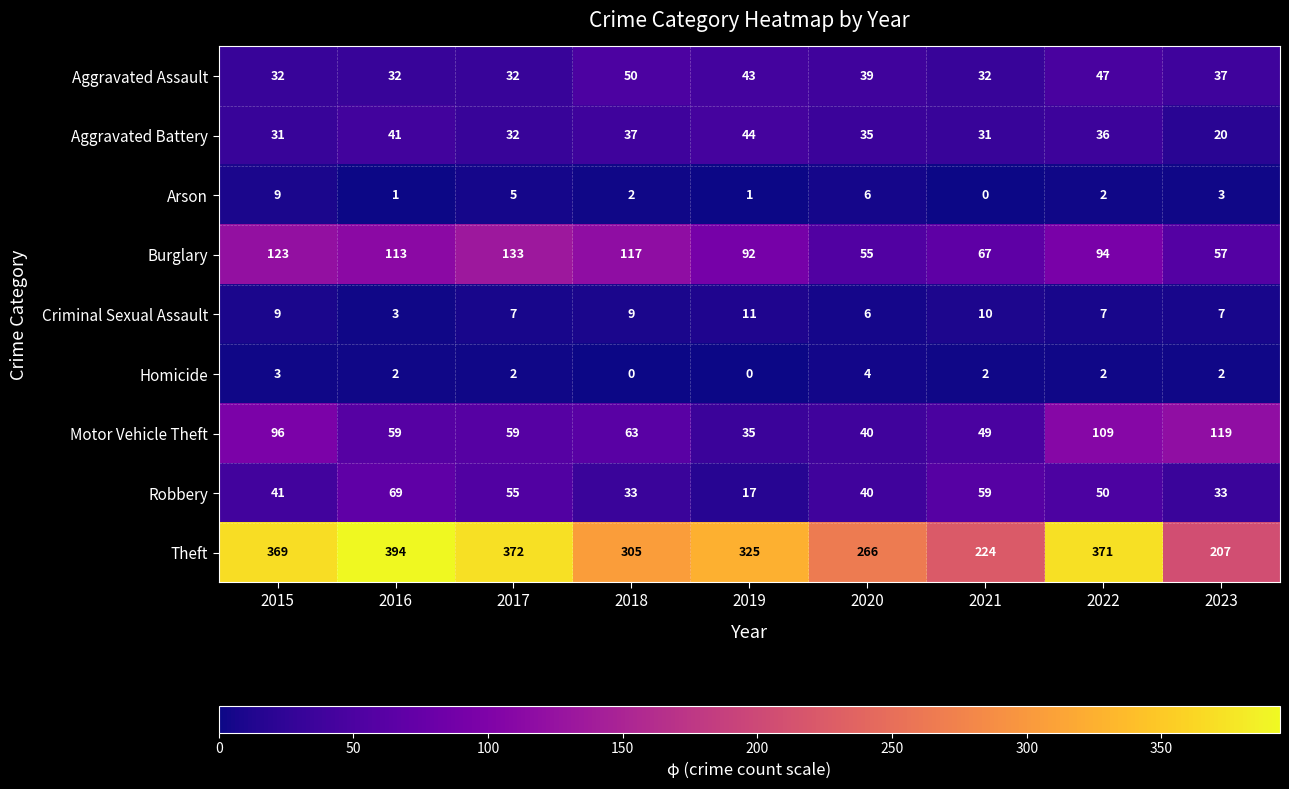

Is it true that Arson equals 1 at 2019?

True